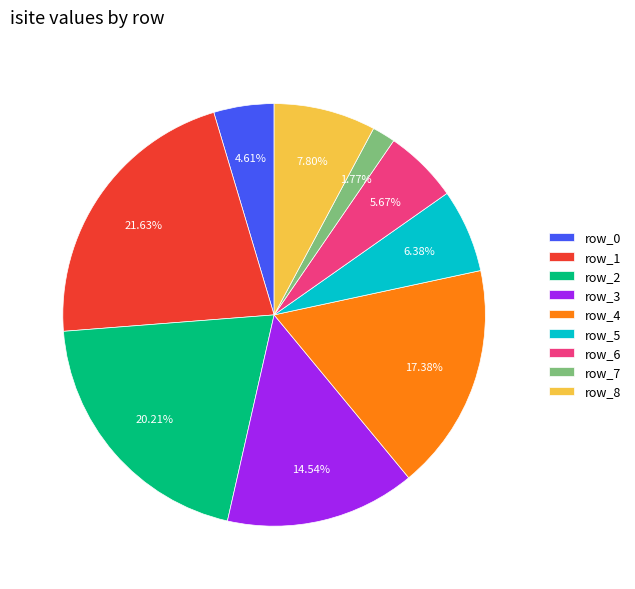

What percentage is the row_6 slice, to the nearest percent?

6%